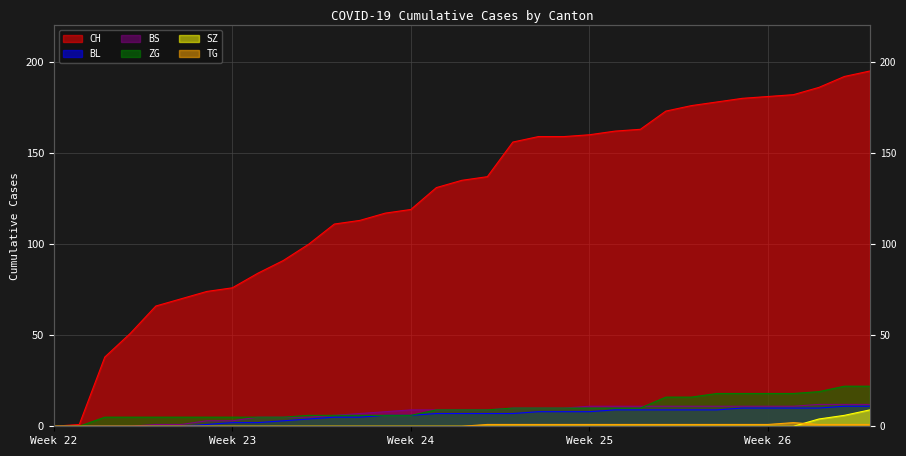

Rank the categories by SZ value from lowest to highest.

2020-05-31, 2020-06-01, 2020-06-02, 2020-06-03, 2020-06-04, 2020-06-05, 2020-06-06, 2020-06-07, 2020-06-08, 2020-06-09, 2020-06-10, 2020-06-11, 2020-06-12, 2020-06-13, 2020-06-14, 2020-06-15, 2020-06-16, 2020-06-17, 2020-06-18, 2020-06-19, 2020-06-20, 2020-06-21, 2020-06-22, 2020-06-23, 2020-06-24, 2020-06-25, 2020-06-26, 2020-06-27, 2020-06-28, 2020-06-29, 2020-06-30, 2020-07-01, 2020-07-02